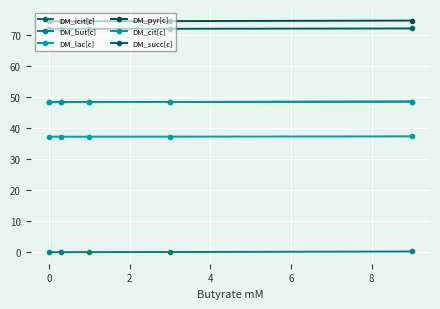

Reading left to right, list all the values displayed in this chart.

DM_icit[c]: 48.3	48.3	48.3	48.3	48.5
DM_but[c]: 0.0	0.0	0.0	0.0	0.2
DM_lac[c]: 37.2	37.2	37.2	37.2	37.3
DM_pyr[c]: 74.3	74.3	74.3	74.4	74.5
DM_cit[c]: 48.3	48.3	48.3	48.3	48.5
DM_succ[c]: 71.9	71.9	71.9	71.9	72.0